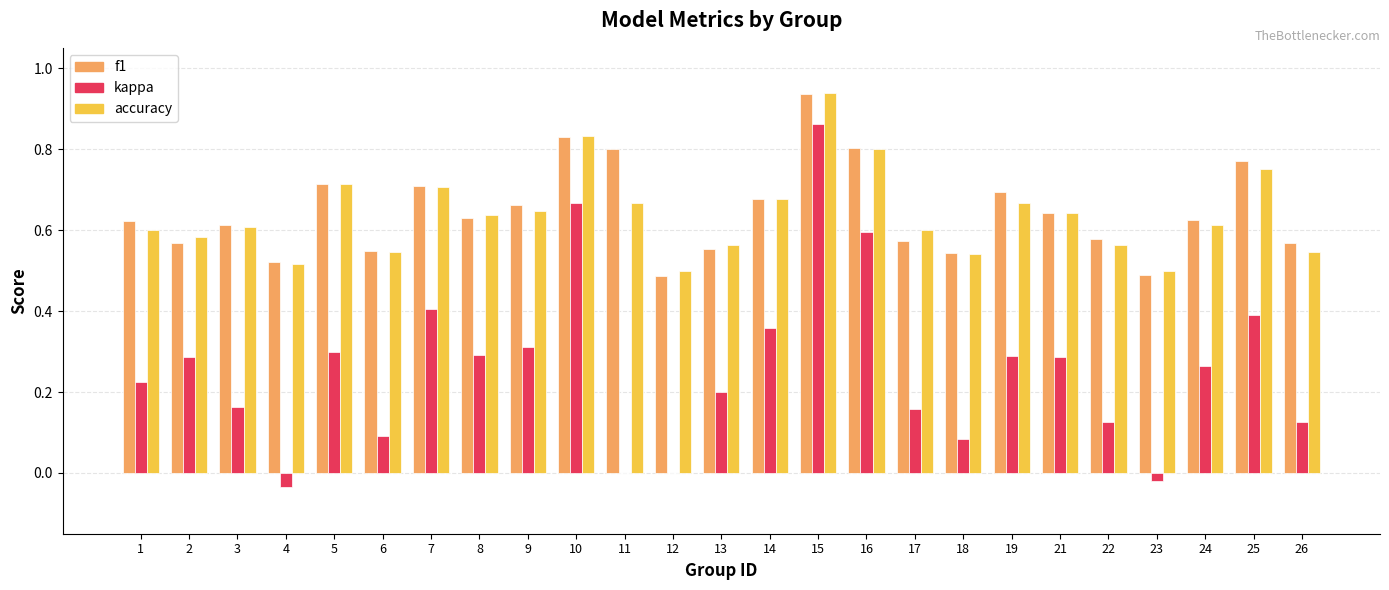

Is it true that f1 equals 0.3 at 9?

False